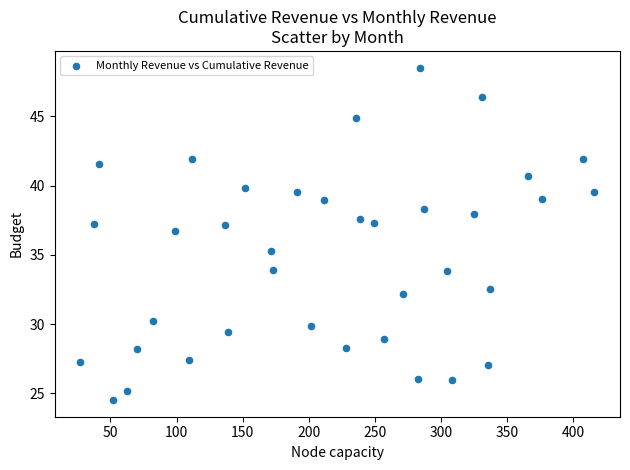

What is the range of X values (max minus min)?

388.9